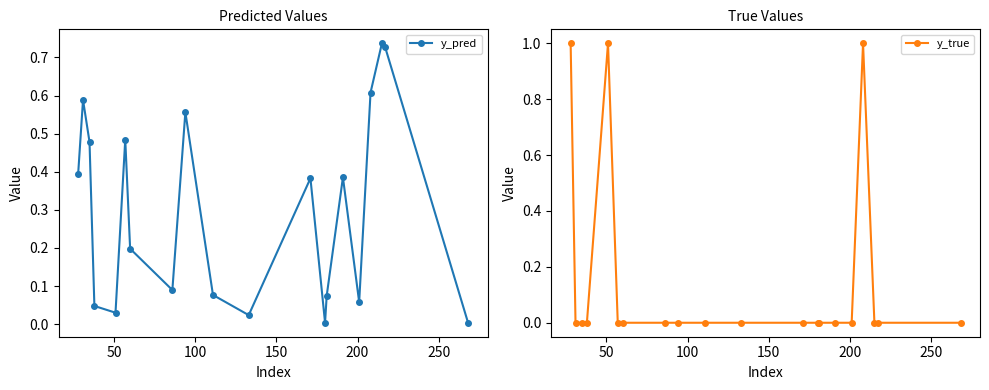

What is the difference between the maximum and minimum values in the y_true series?

1